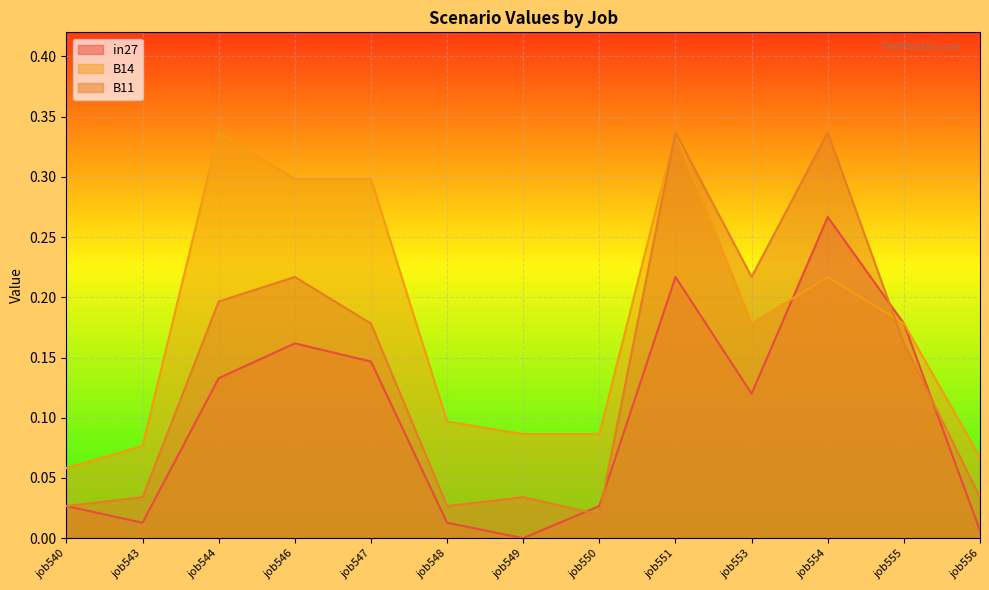

At which category does in27 reach its first local valley?

job543